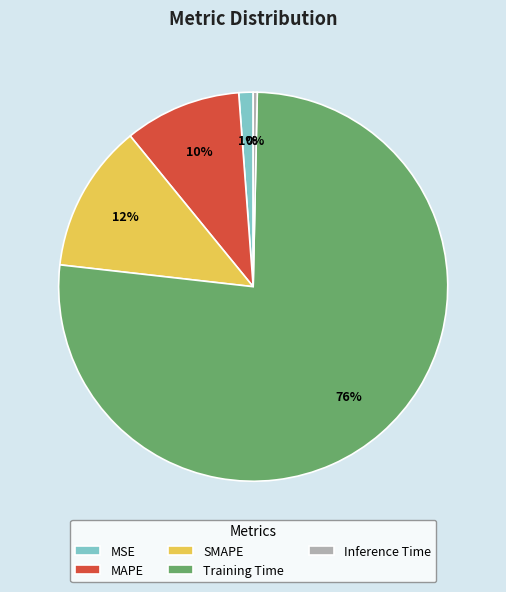

Which slice is the largest?

Training Time